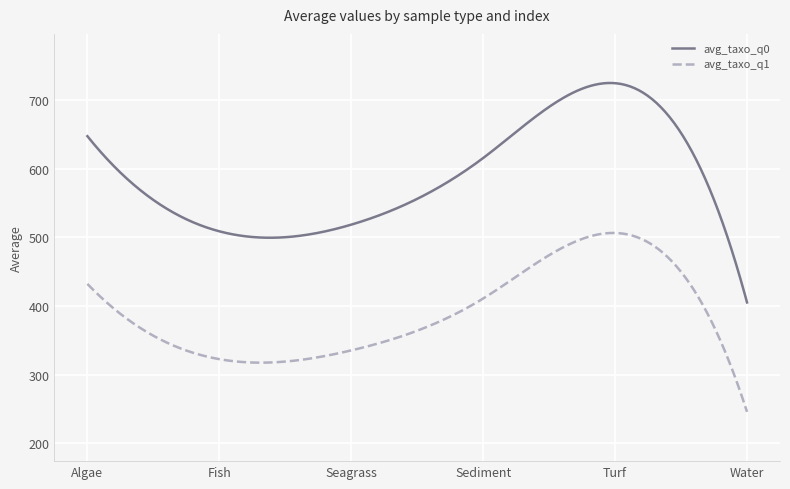

True or false: avg_taxo_q0 and avg_taxo_q1 intersect in this chart.

False